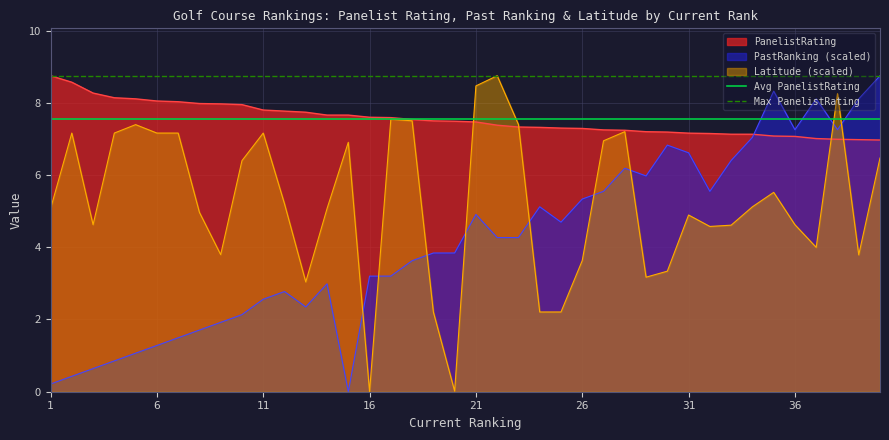

The value of PanelistRating at 36 is 7.1. True or false?

True